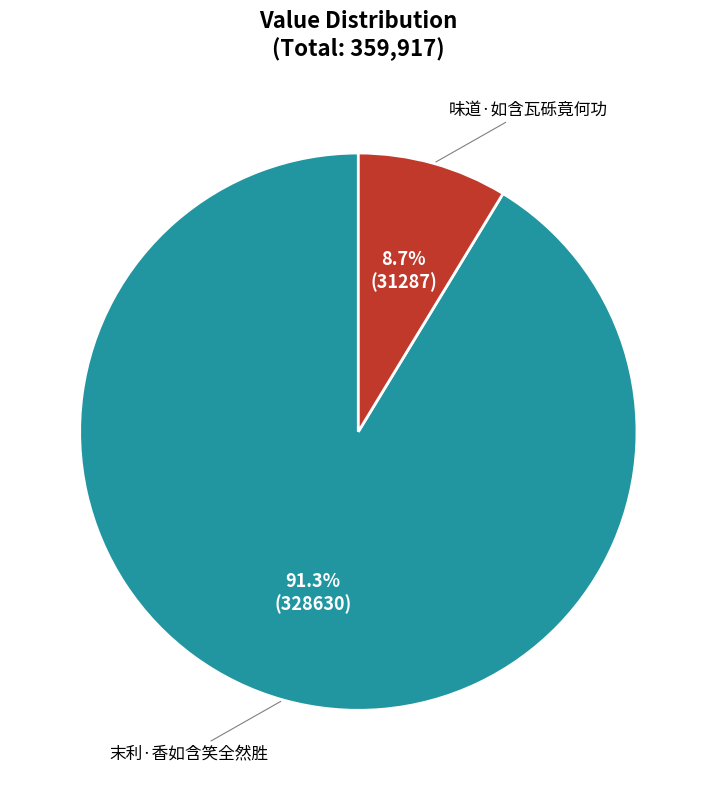

Is there any slice that represents more than half of the pie?

Yes